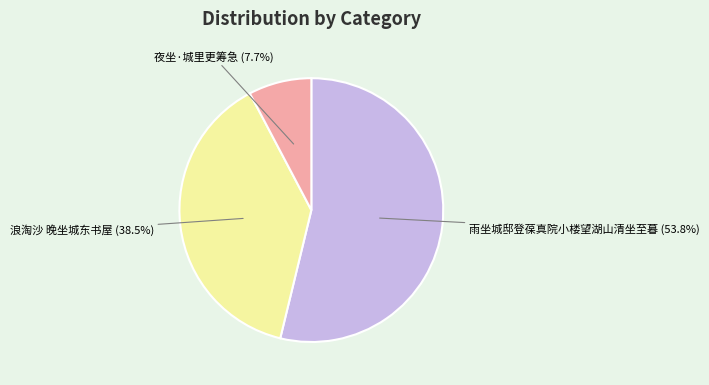

Is there any slice that represents more than half of the pie?

Yes